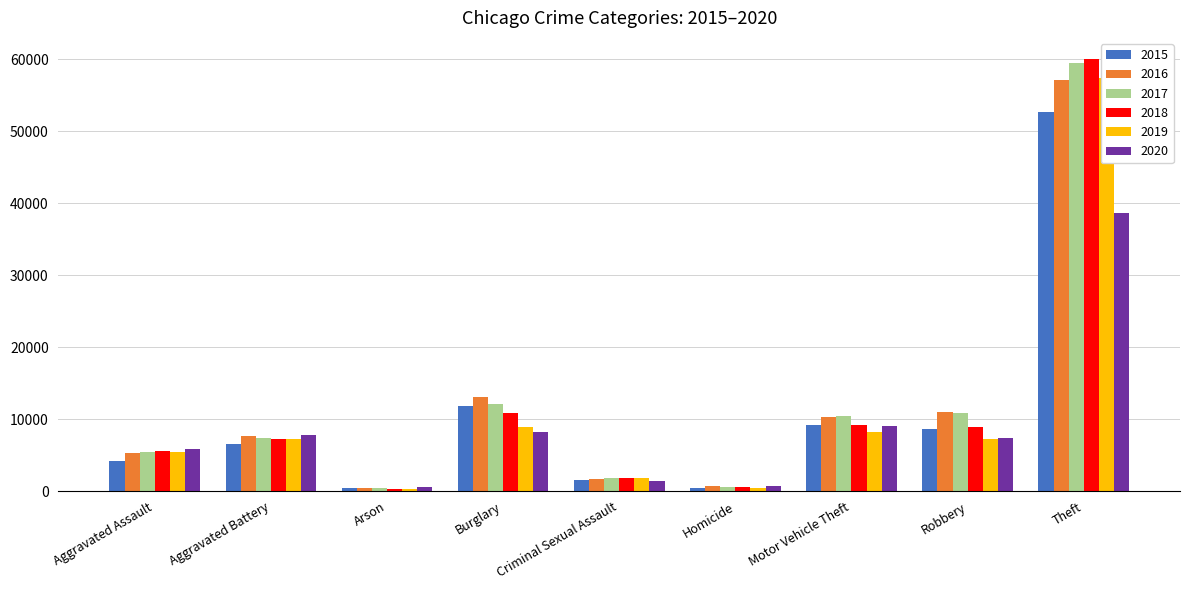

Which series has the largest total across all categories?

2017